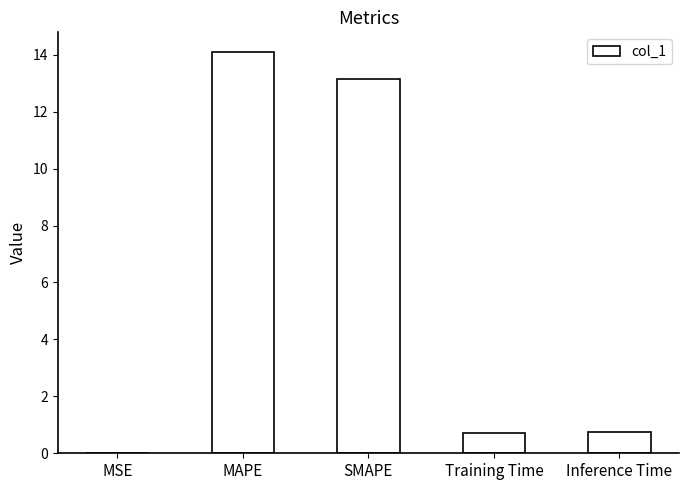

What is the sum of the values at SMAPE and Training Time?

13.9